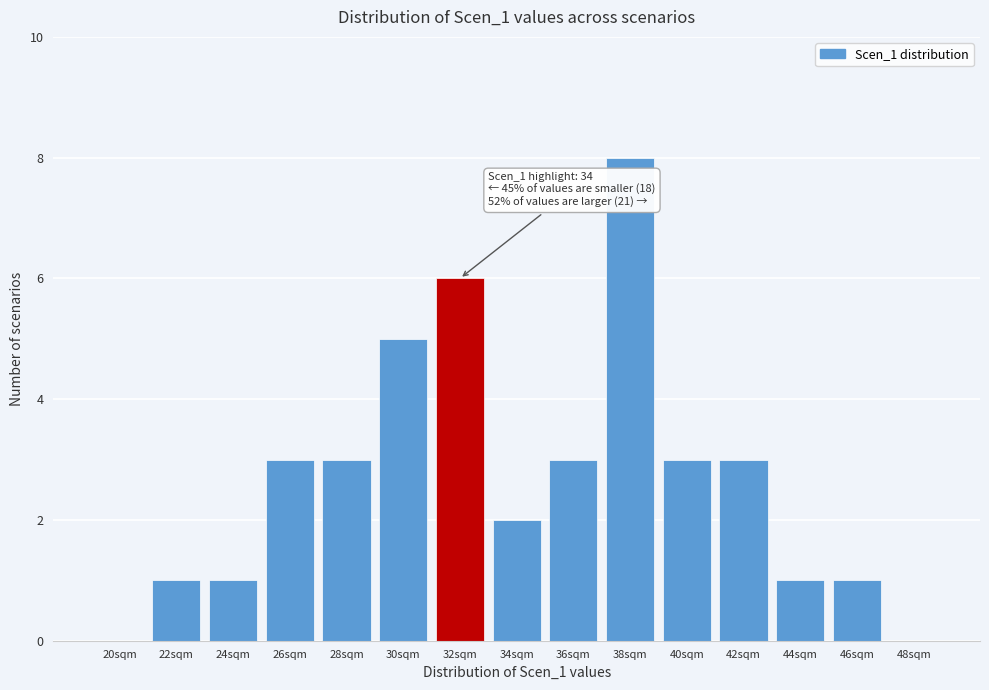

Reading left to right, extract all data points from this chart.

20sqm=0	22sqm=1	24sqm=1	26sqm=3	28sqm=3	30sqm=5	32sqm=6	34sqm=2	36sqm=3	38sqm=8	40sqm=3	42sqm=3	44sqm=1	46sqm=1	48sqm=0